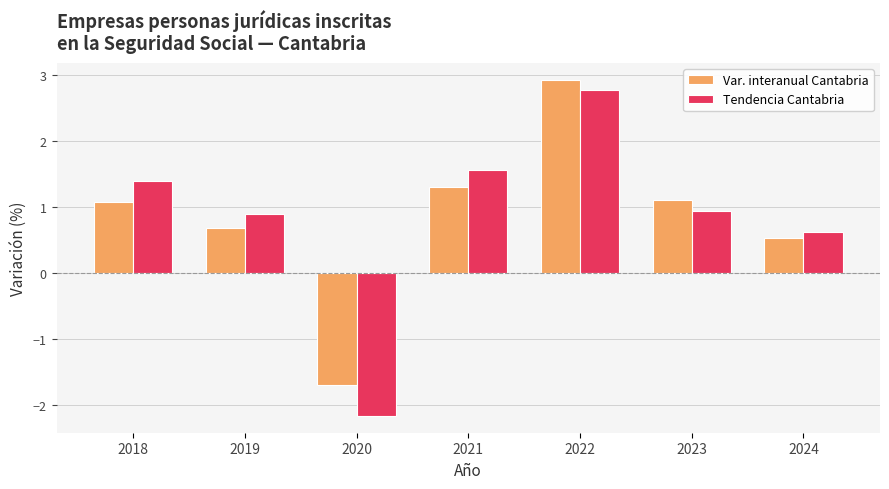

Which series changed the most between 2021 and 2024?

Tendencia Cantabria